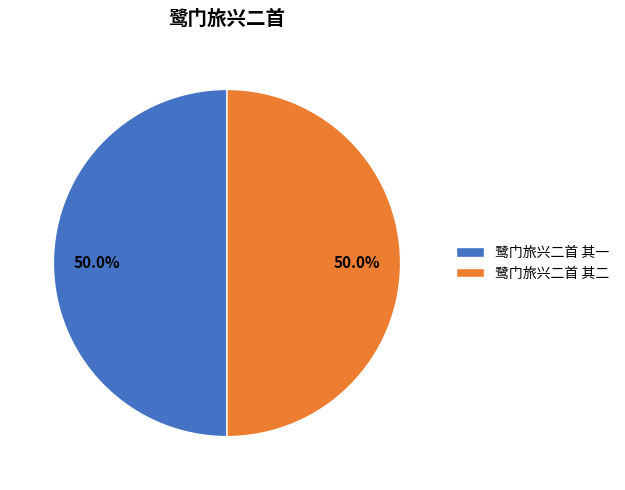

What percentage is NOT represented by 鹭门旅兴二首 其二?

50.0%